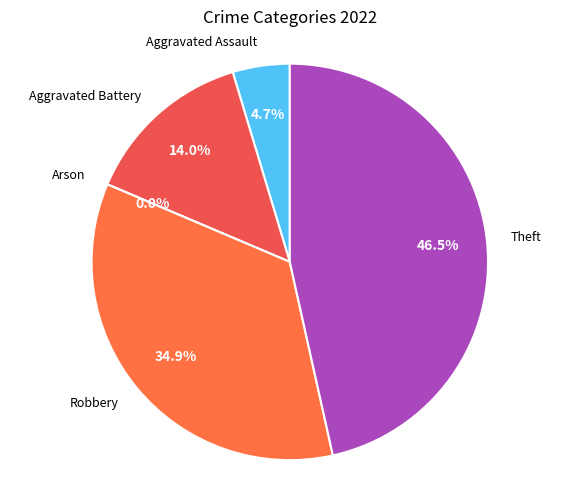

Does Aggravated Battery represent more than half of the total?

No